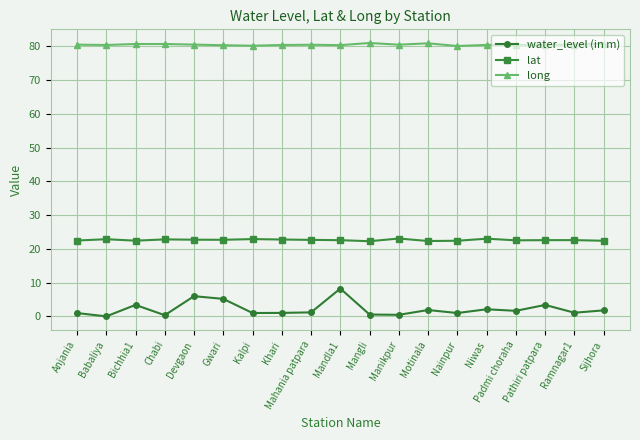

What value does the long series have at Nainpur?

80.1